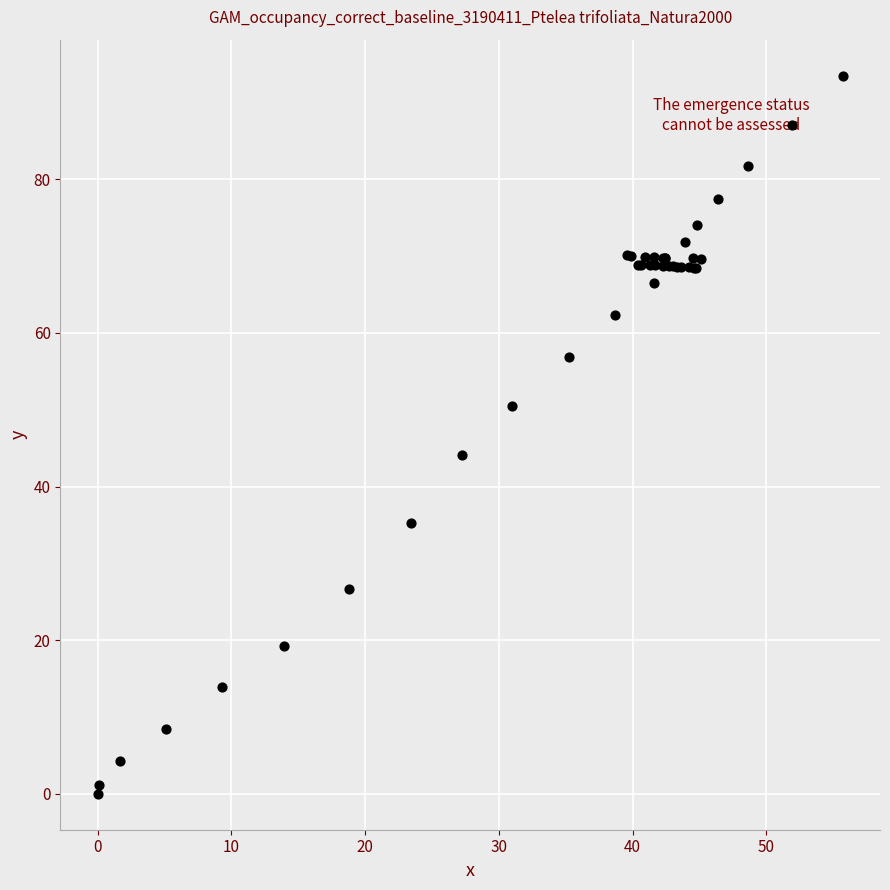

What Y value in the scatter plot is closest to 46?

44.1